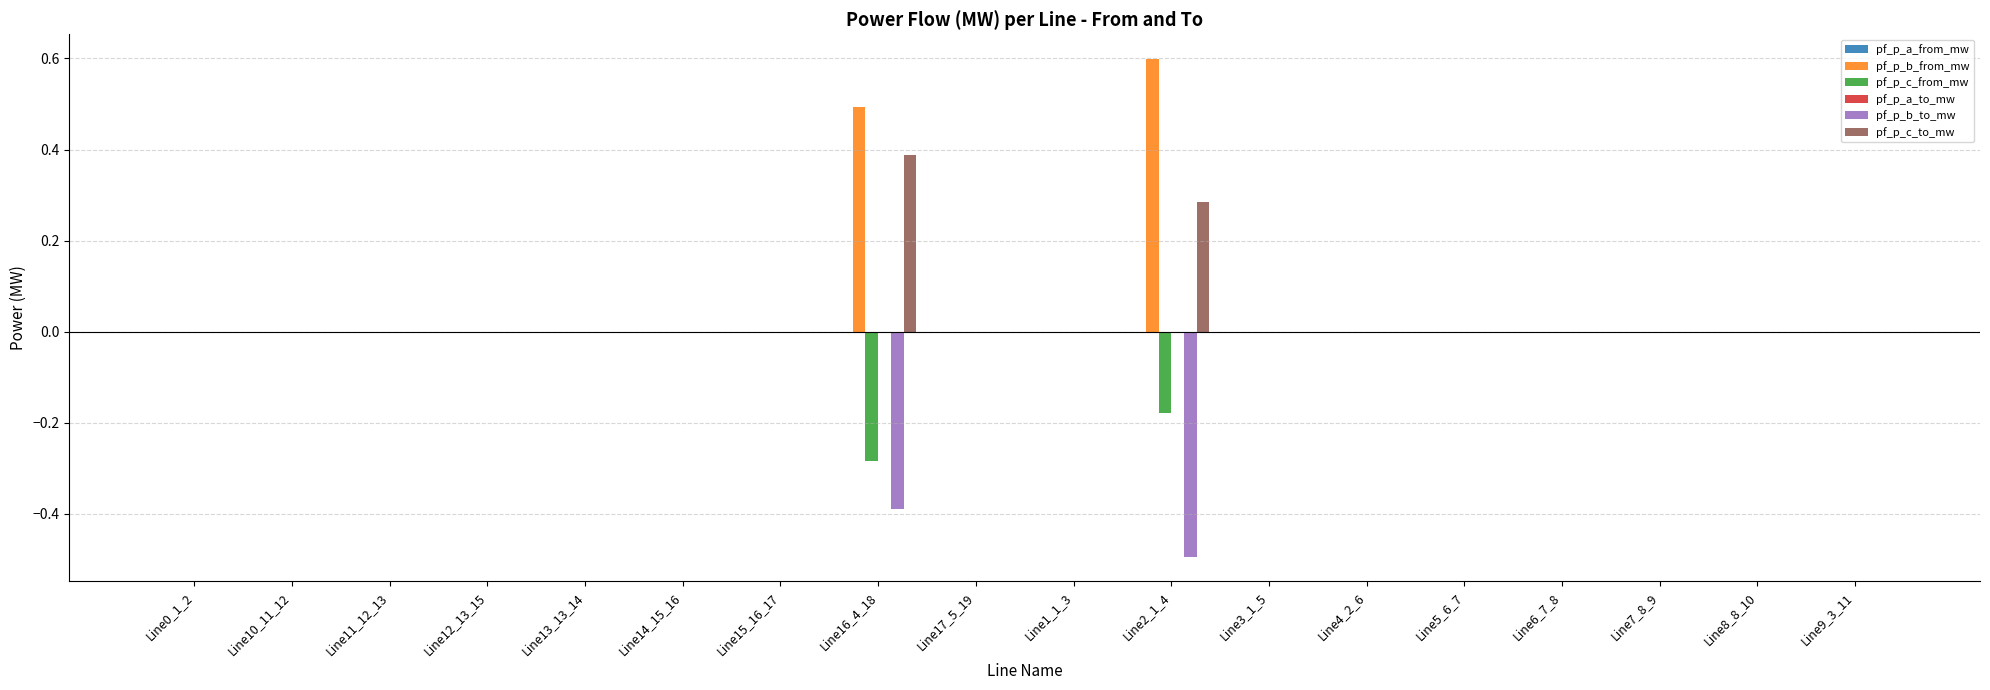

The pf_p_b_from_mw series shows -0.0 at Line15_16_17. True or false?

True